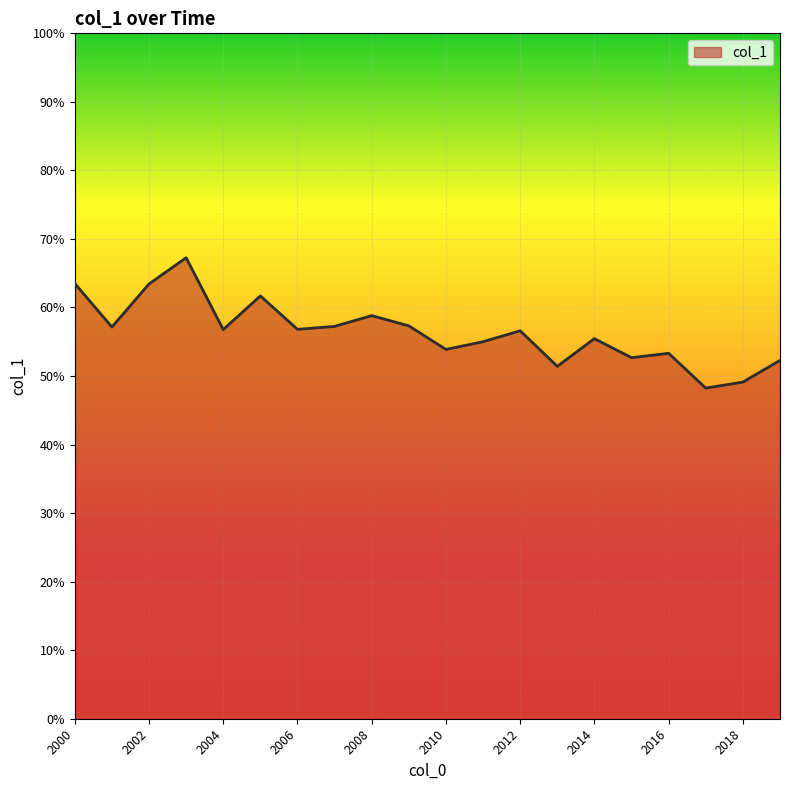

What is the difference between the maximum and minimum values?

0.2